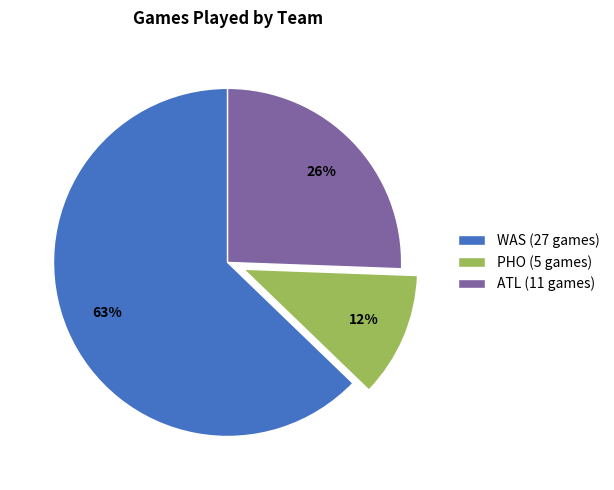

True or false: WAS accounts for 63% of the total.

True